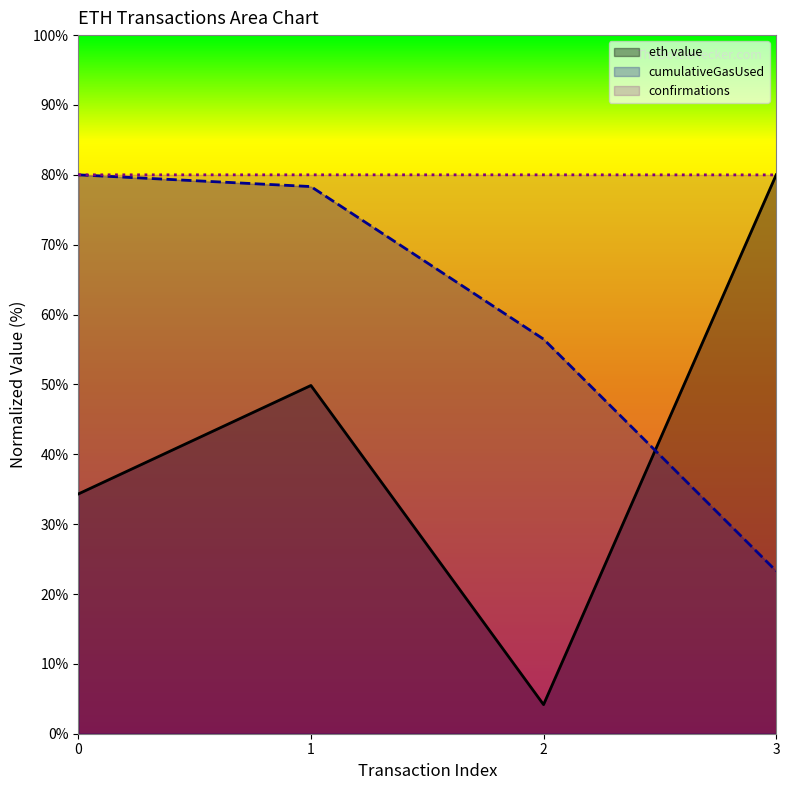

How many lines are shown in the chart?

3